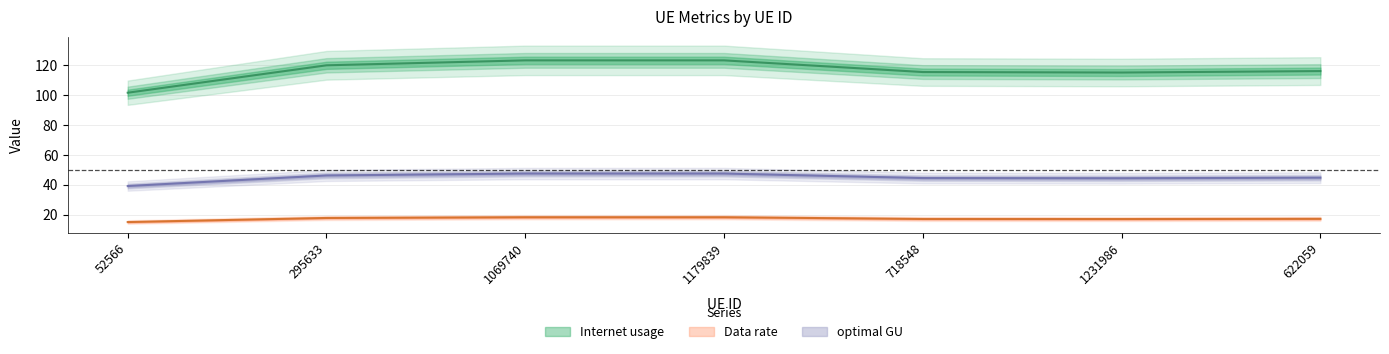

Between 718548 and 1231986, which series saw the biggest shift?

Data rate